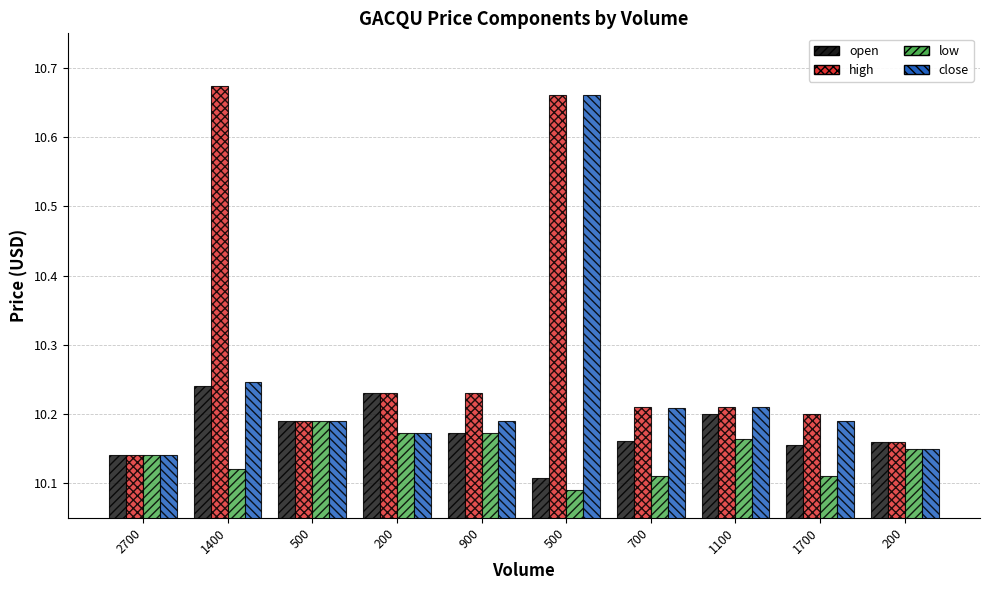

List the series in order of their peak value, highest first.

high, close, open, low